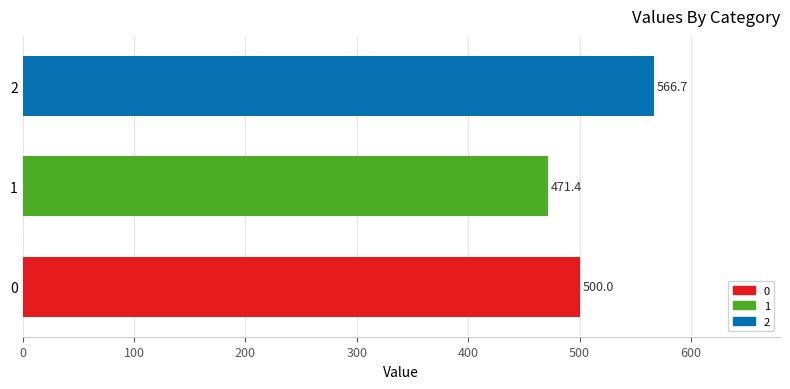

What is the difference between the maximum and second lowest values?

66.7